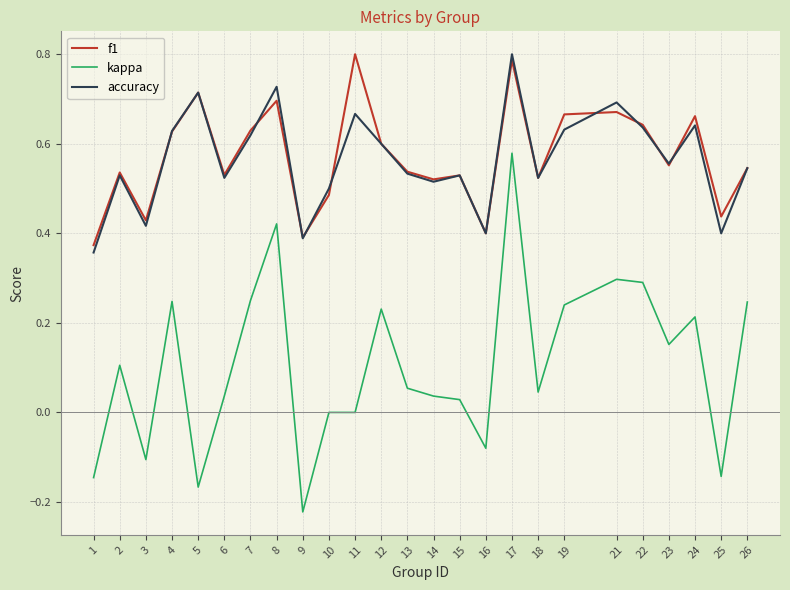

At which category is the sum across all series the highest?

17